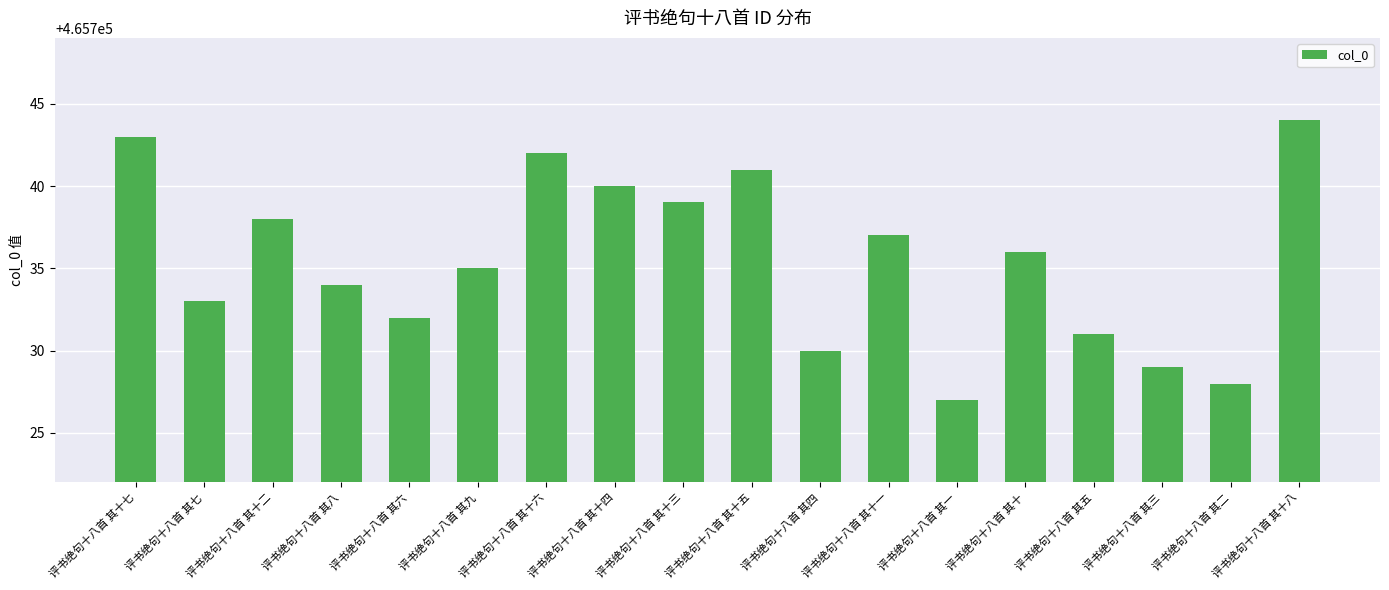

Rank the categories by value from lowest to highest.

评书绝句十八首 其一, 评书绝句十八首 其二, 评书绝句十八首 其三, 评书绝句十八首 其四, 评书绝句十八首 其五, 评书绝句十八首 其六, 评书绝句十八首 其七, 评书绝句十八首 其八, 评书绝句十八首 其九, 评书绝句十八首 其十, 评书绝句十八首 其十一, 评书绝句十八首 其十二, 评书绝句十八首 其十三, 评书绝句十八首 其十四, 评书绝句十八首 其十五, 评书绝句十八首 其十六, 评书绝句十八首 其十七, 评书绝句十八首 其十八